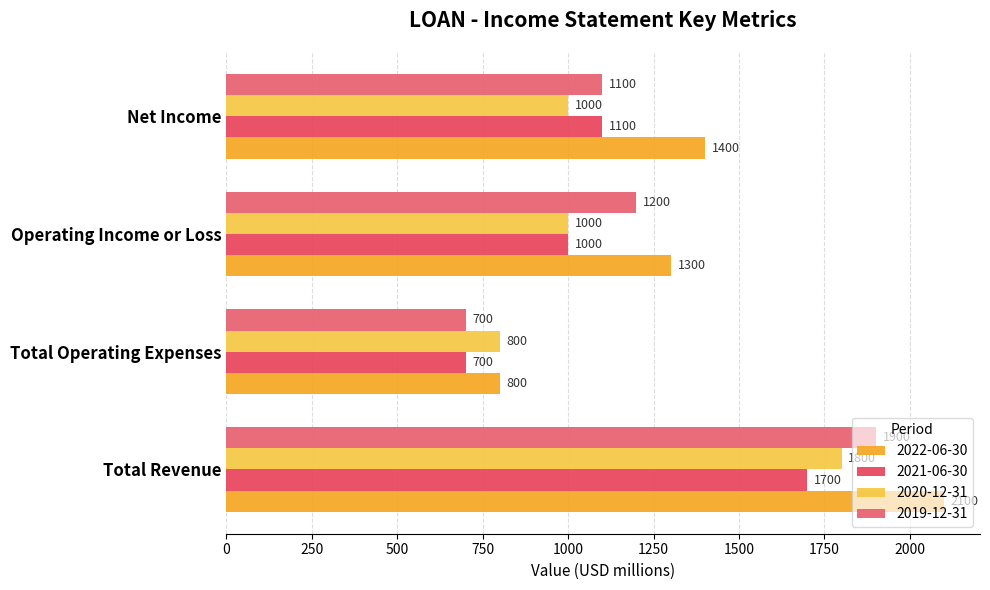

What is the minimum value shown in the chart?

700